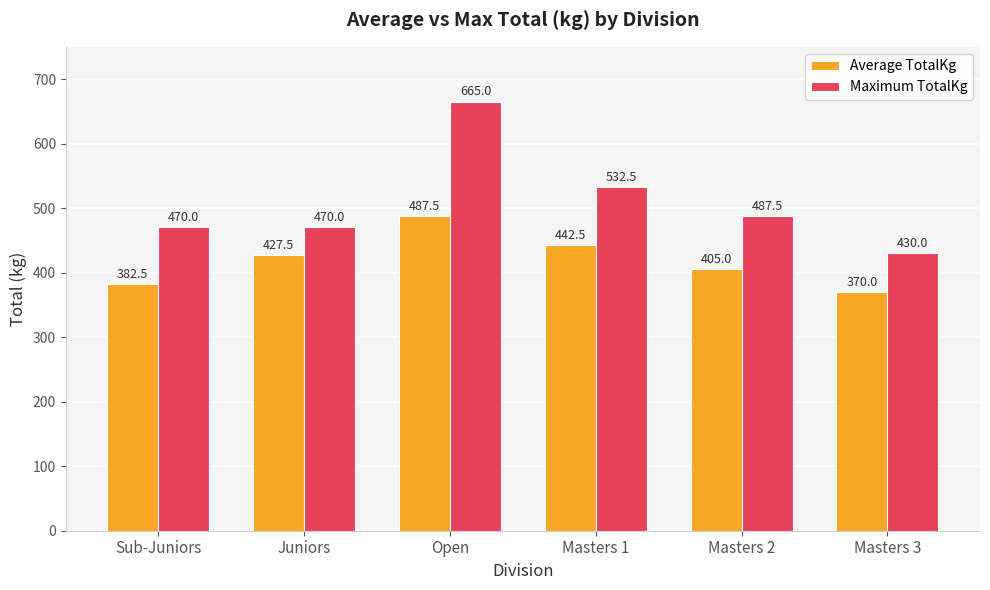

How many values in the Maximum TotalKg series are below 487?

3